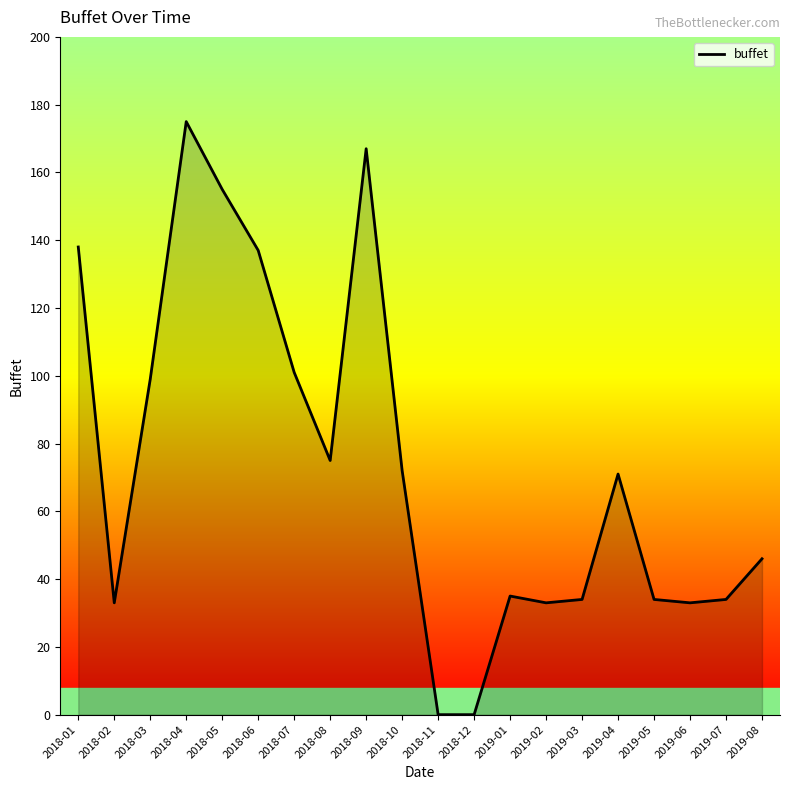

What is the difference between the maximum and minimum values?

175